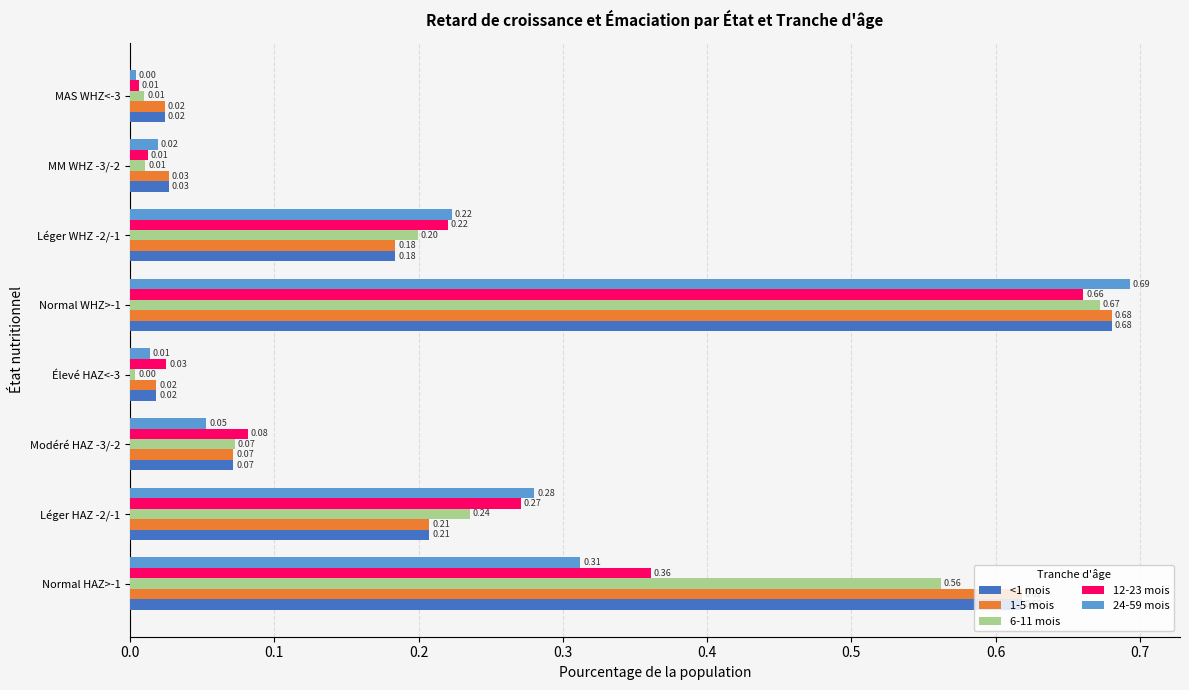

List the labels in order of 24-59 mois value, smallest first.

MAS WHZ<-3, Élevé HAZ<-3, MM WHZ -3/-2, Modéré HAZ -3/-2, Léger WHZ -2/-1, Léger HAZ -2/-1, Normal HAZ>-1, Normal WHZ>-1